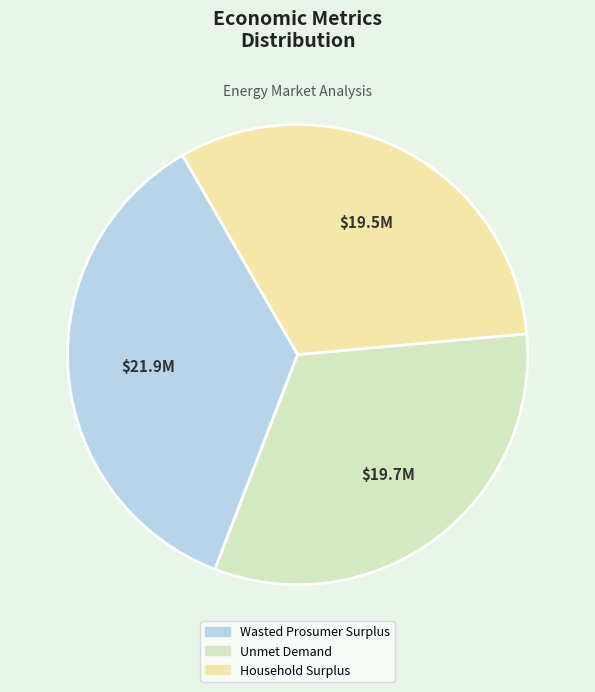

How many segments does this pie chart have?

3